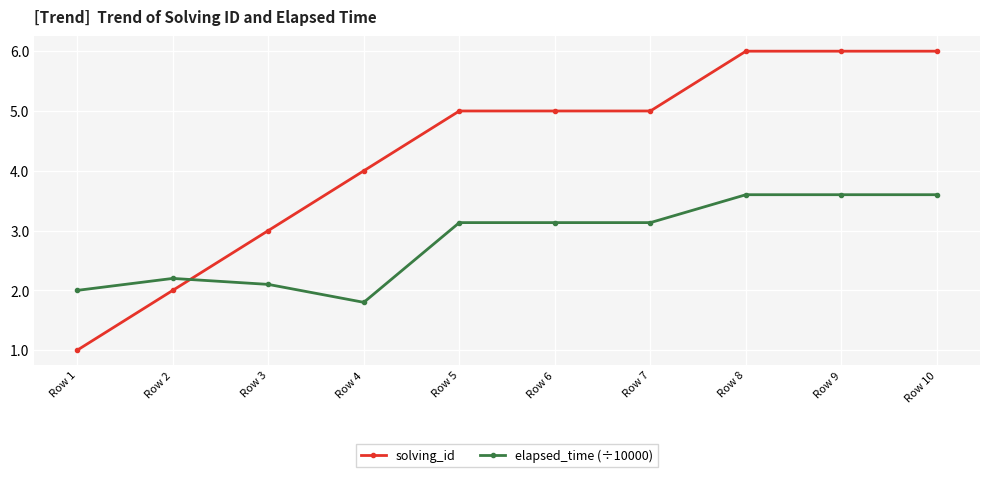

List the series in order of their peak value, lowest first.

elapsed_time (÷10000), solving_id